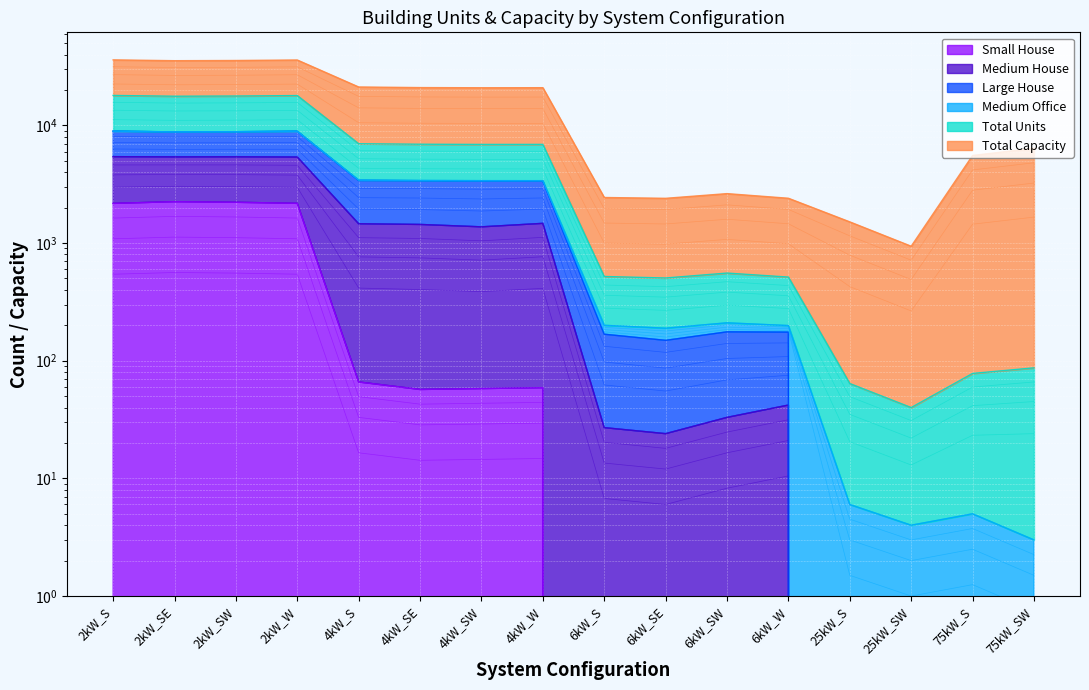

What is the difference between the Large House values at 4kW_S and 4kW_SE?

201.0